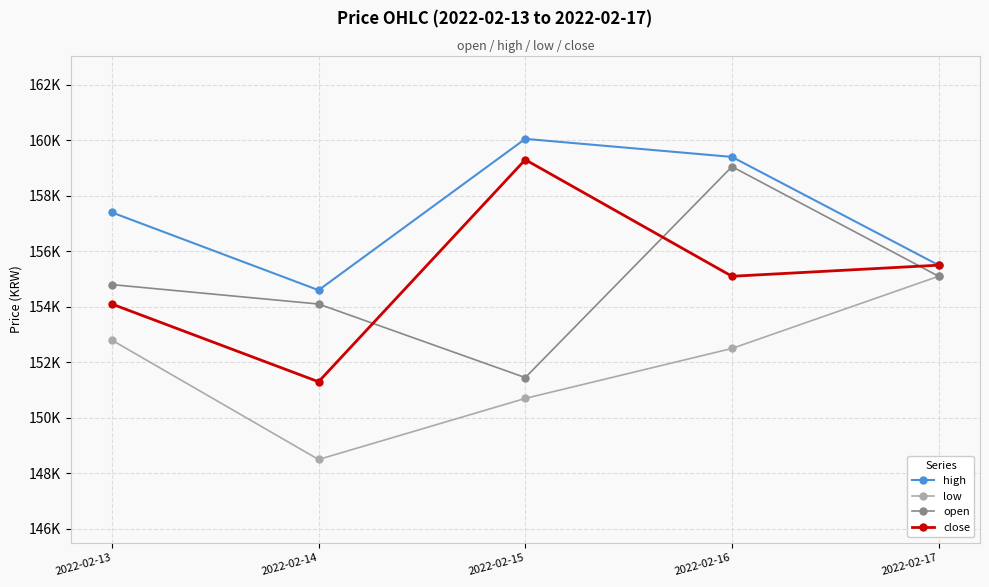

Reading left to right, transcribe all the data shown in this chart.

high: 2022-02-13=157400	2022-02-14=154600	2022-02-15=160050	2022-02-16=159400	2022-02-17=155500
low: 2022-02-13=152800	2022-02-14=148500	2022-02-15=150700	2022-02-16=152500	2022-02-17=155100
open: 2022-02-13=154800	2022-02-14=154100	2022-02-15=151450	2022-02-16=159050	2022-02-17=155100
close: 2022-02-13=154100	2022-02-14=151300	2022-02-15=159300	2022-02-16=155100	2022-02-17=155500